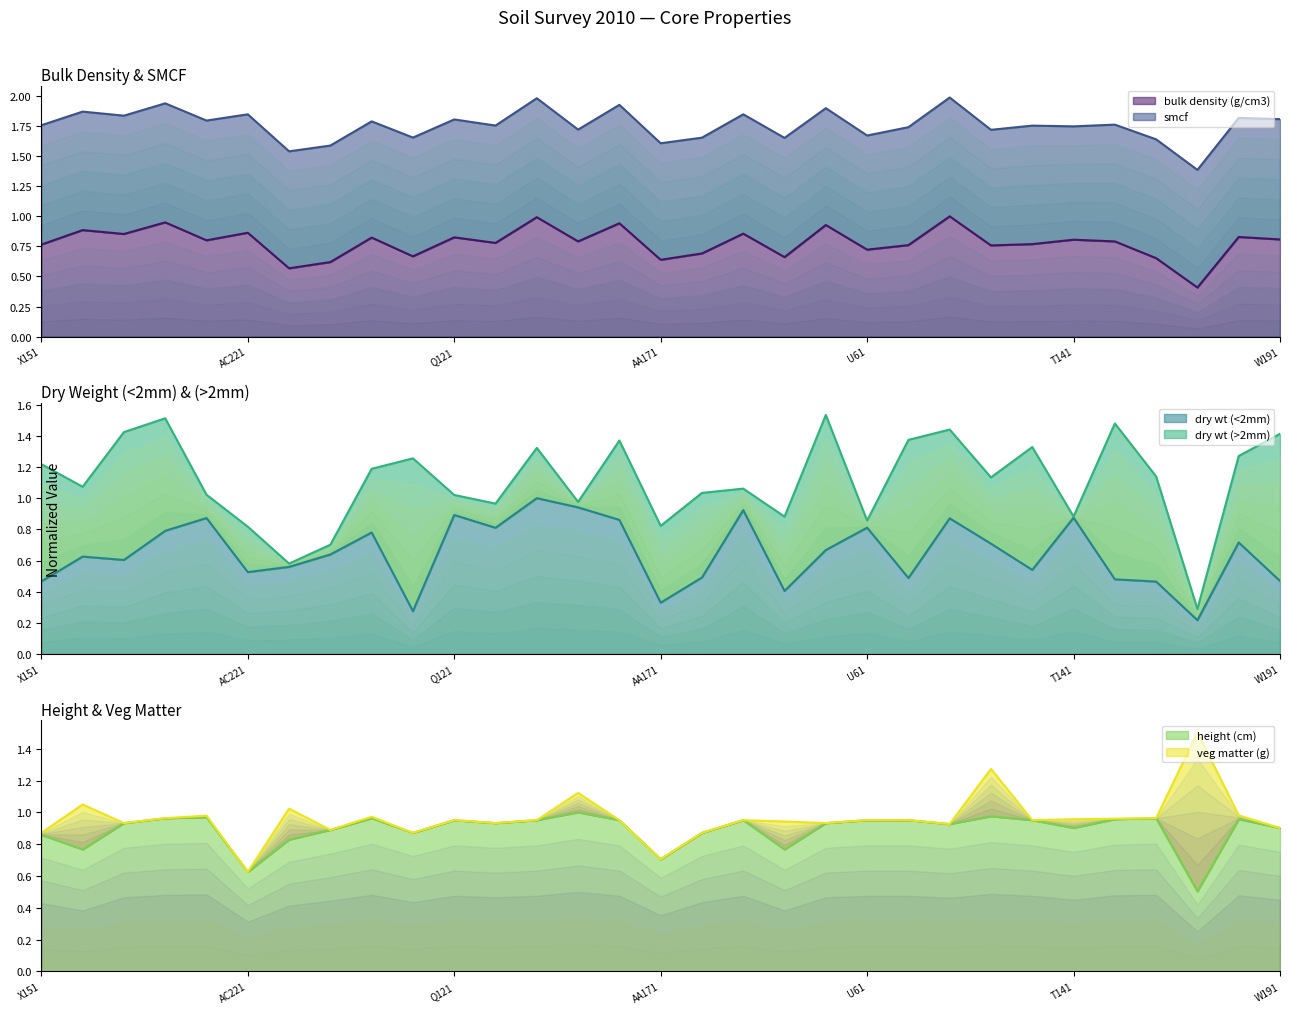

How many times do dry wt (<2mm) and bulk density (g/cm3) cross each other?

12